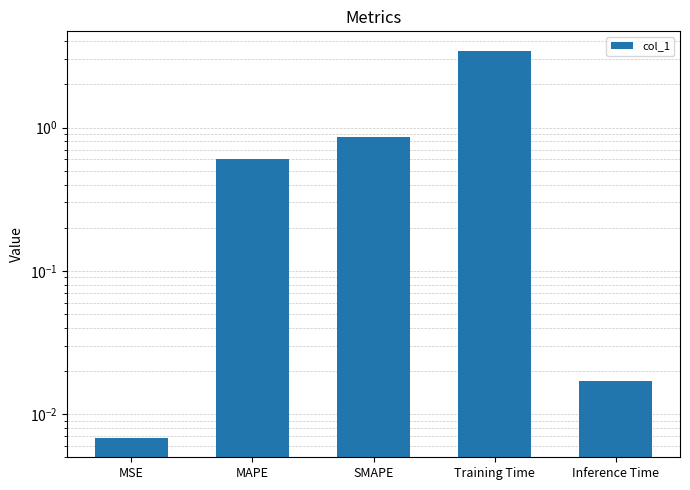

Reading left to right, extract all data points from this chart.

0.0	0.6	0.9	3.4	0.0